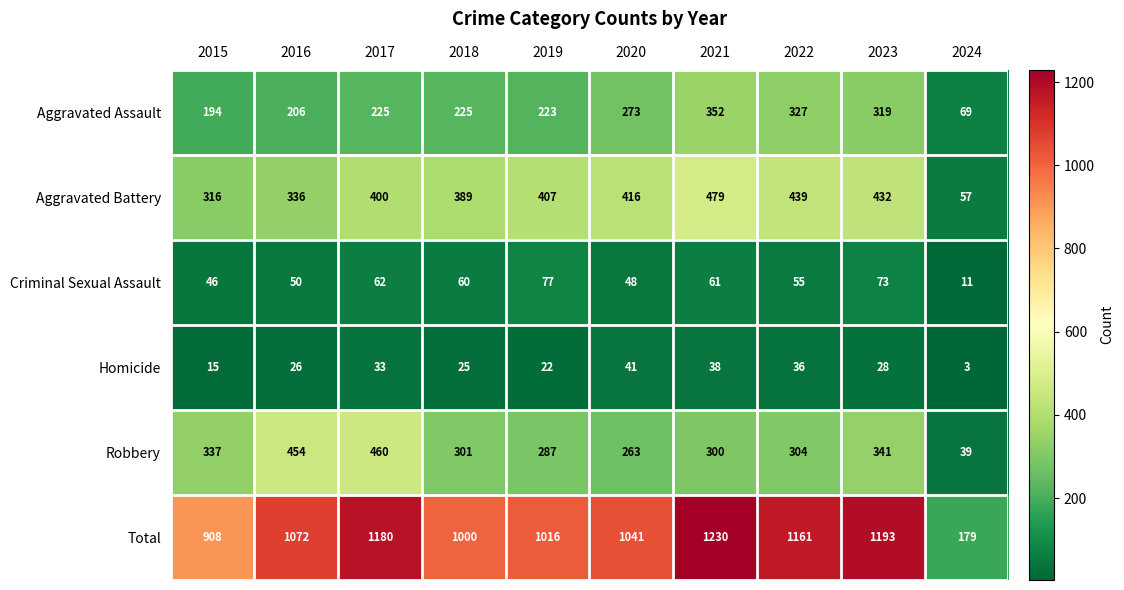

Count the number of categories in the chart.

10